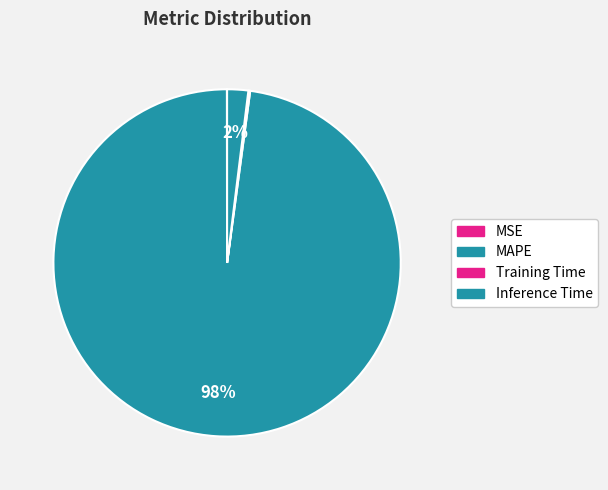

True or false: MAPE accounts for 98% of the total.

True